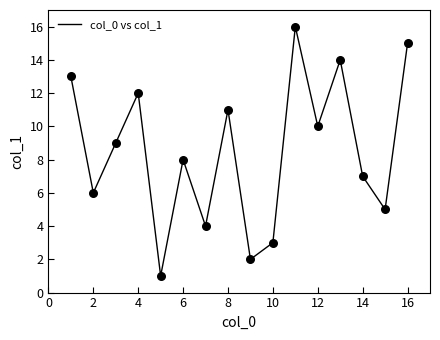

What is the maximum value shown in the chart?

16